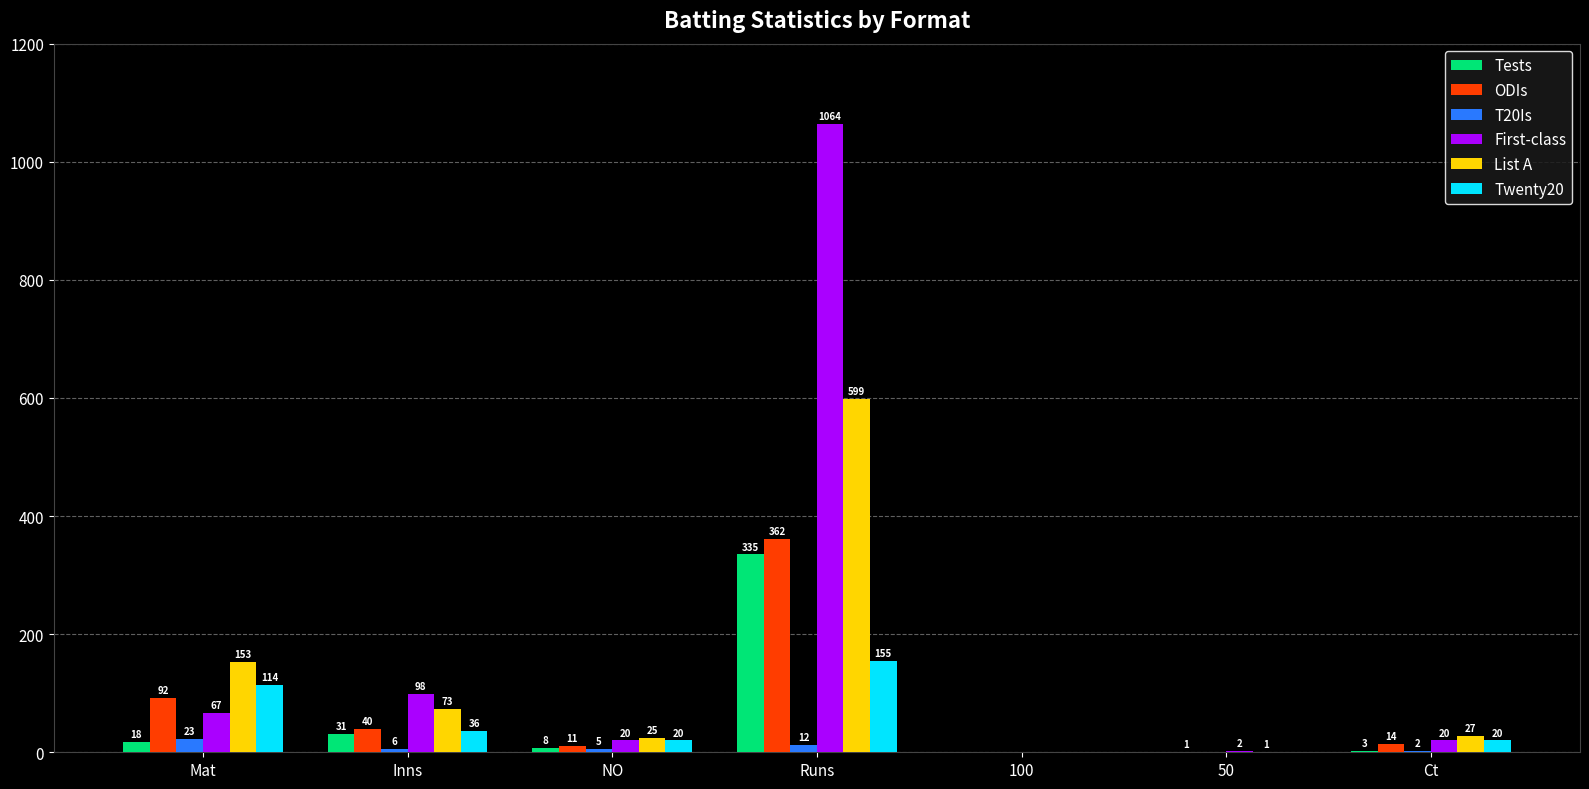

What are all the series names shown in the legend?

Tests, ODIs, T20Is, First-class, List A, Twenty20